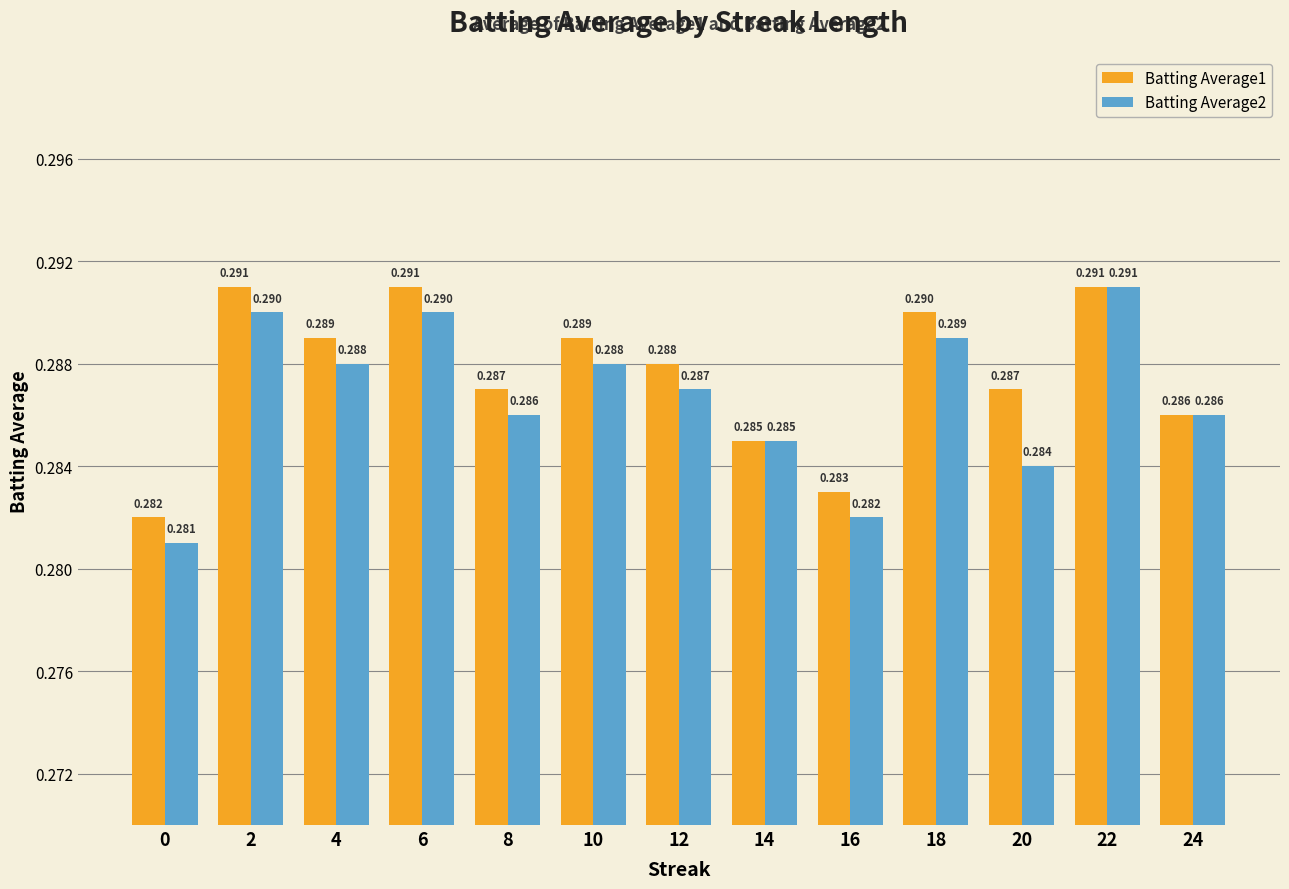

Is the value of Batting Average2 at 14 greater than the value of Batting Average1 at 24?

No